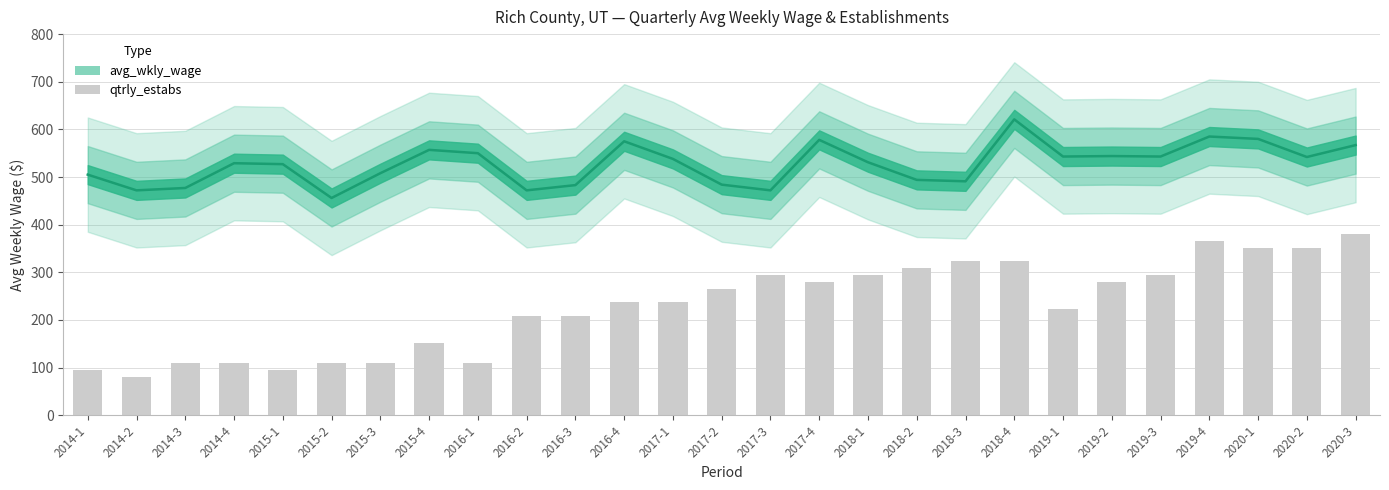

What is the label of the 16th bar from the right?

2016-4